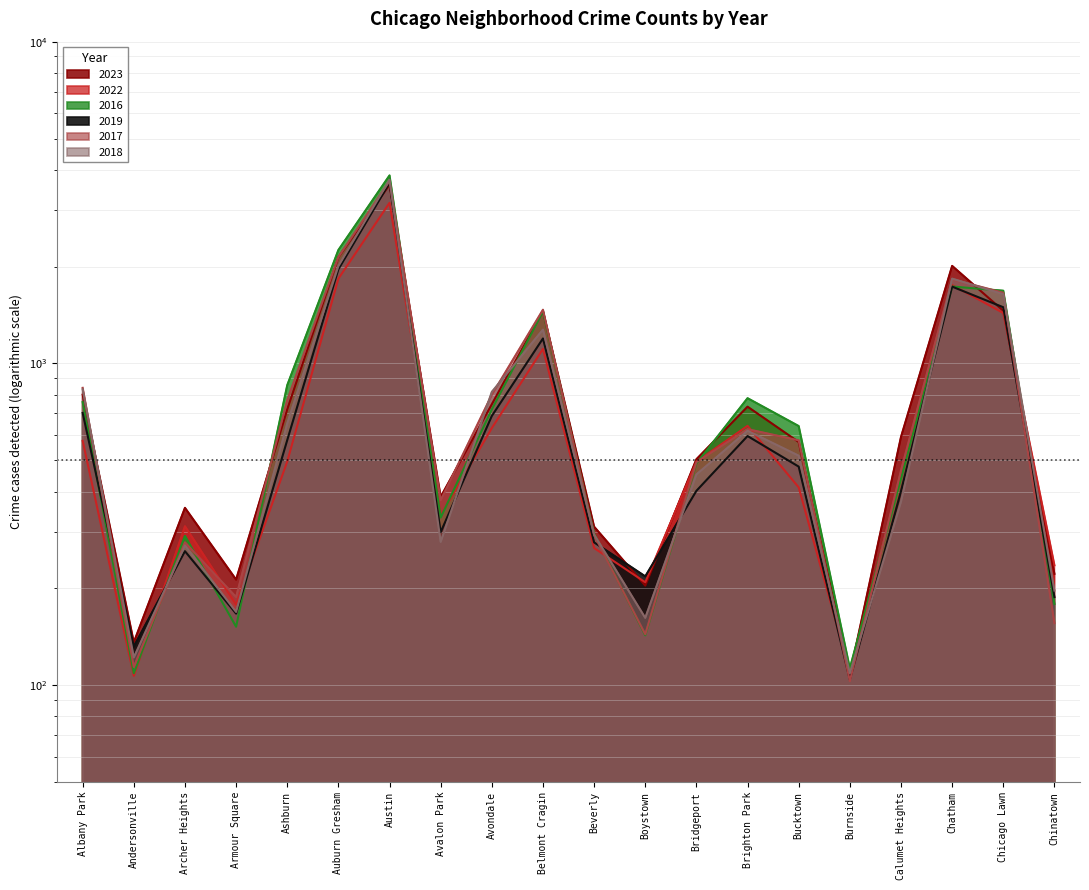

What is the label of the 13th point from the left?

Bridgeport